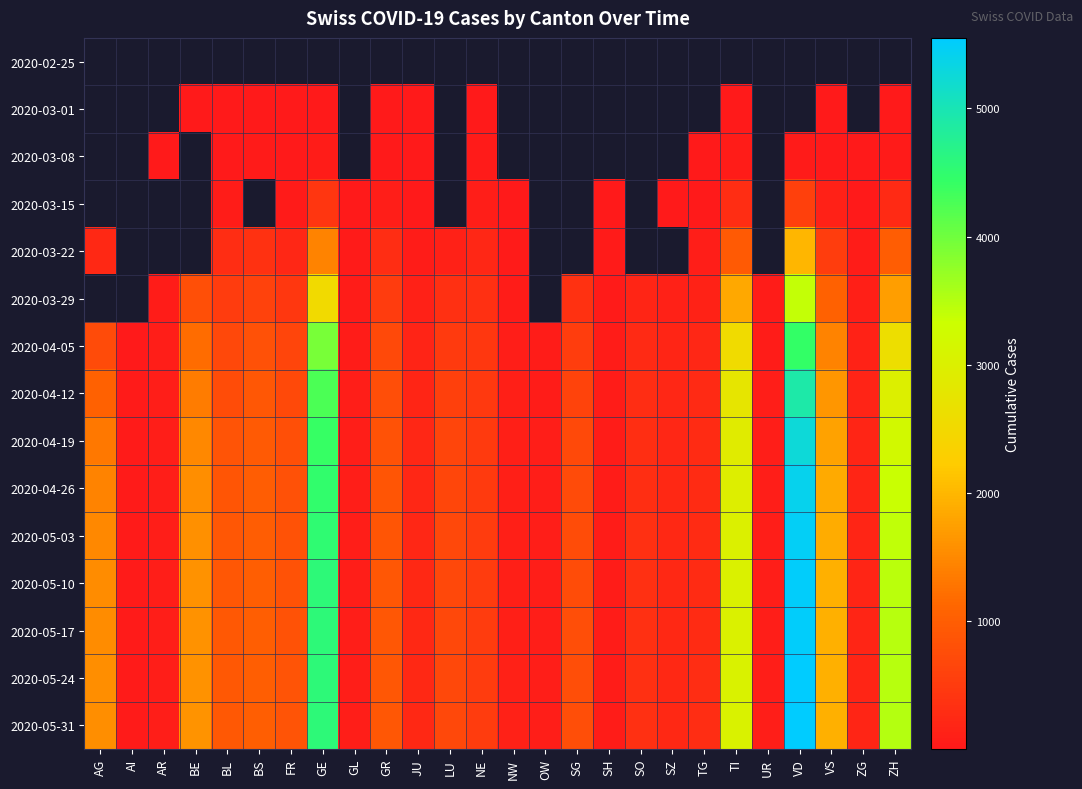

What is the sum of the 2020-04-26 values at BE and JU?

1751.0